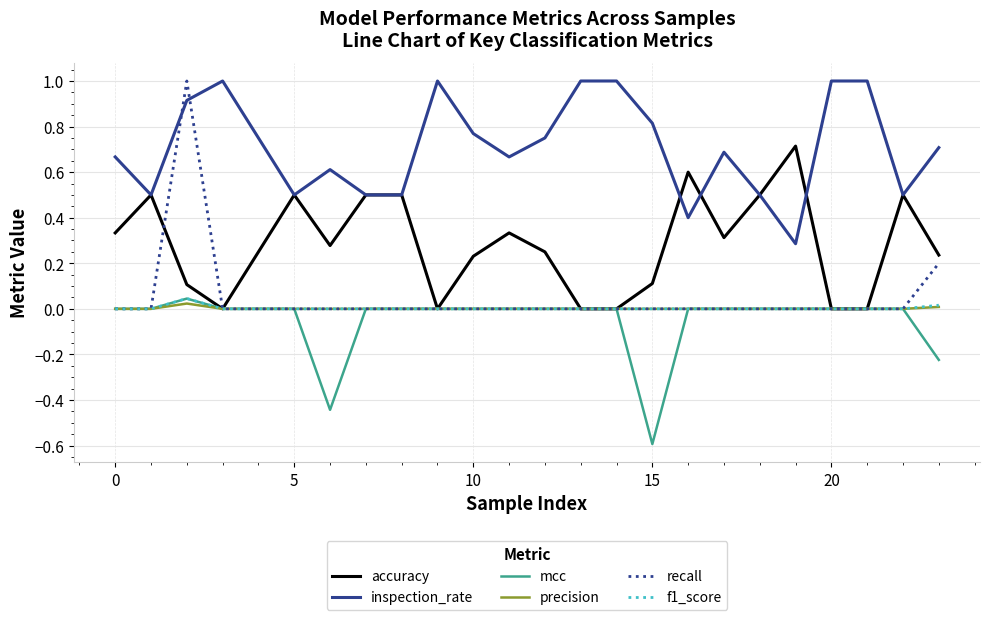

What is the sum of all accuracy values?

6.5